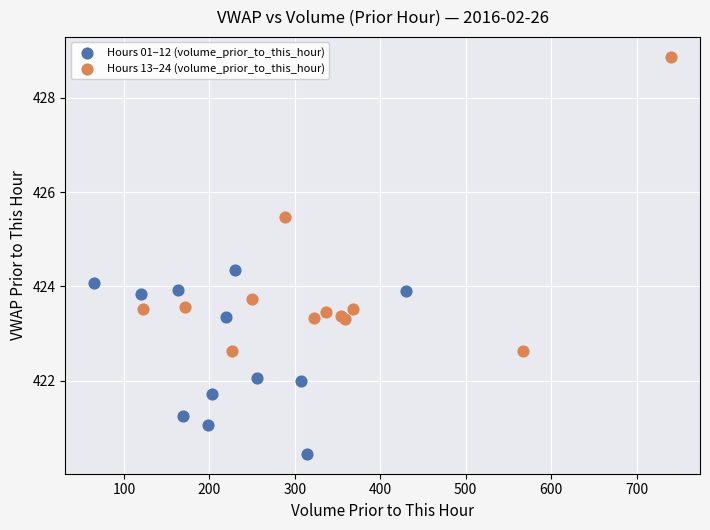

What are all the series names shown in the legend?

Hours 01–12 (volume_prior_to_this_hour), Hours 13–24 (volume_prior_to_this_hour)